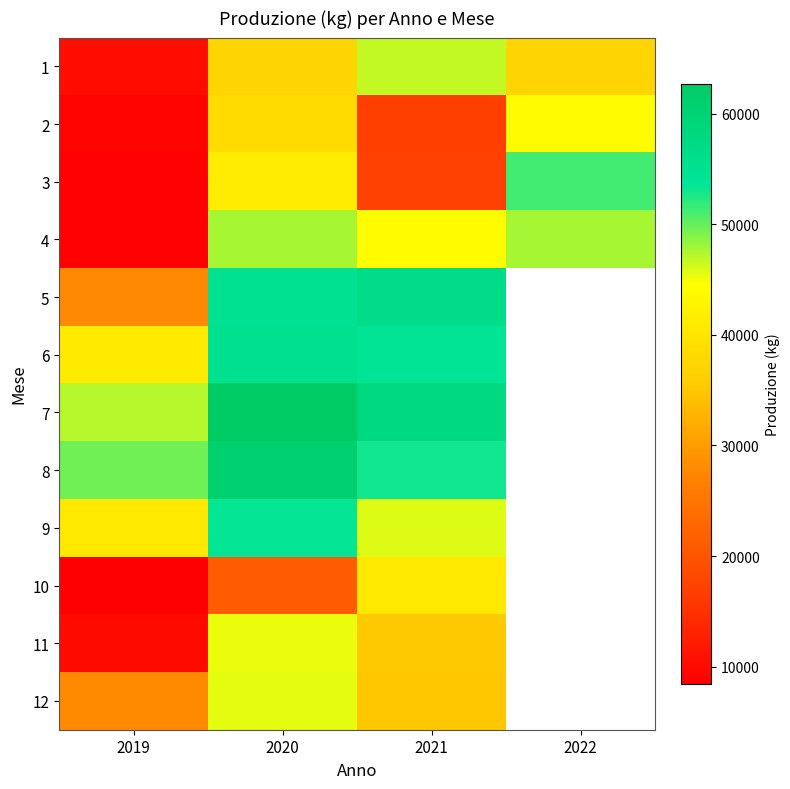

Reading left to right, transcribe all the data shown in this chart.

1: 2019=10452.5	2020=37355.6	2021=46718.6	2022=37001.5
2: 2019=8942.0	2020=38253.0	2021=16850.3	2022=43917.9
3: 2019=8808.8	2020=41413.3	2021=16951.1	2022=51368.3
4: 2019=8870.2	2020=47698.8	2021=44350.7	2022=47678.7
5: 2019=27696.8	2020=54992.6	2021=56502.0	2022=0.0
6: 2019=41008.8	2020=55143.8	2021=54092.0	2022=0.0
7: 2019=47174.4	2020=62704.9	2021=57983.8	2022=0.0
8: 2019=49624.7	2020=61063.0	2021=53018.6	2022=0.0
9: 2019=40753.0	2020=53412.0	2021=45823.9	2022=0.0
10: 2019=8471.6	2020=20990.7	2021=40733.9	2022=0.0
11: 2019=9920.4	2020=45300.8	2021=35333.1	2022=0.0
12: 2019=27941.6	2020=45638.6	2021=34961.9	2022=0.0